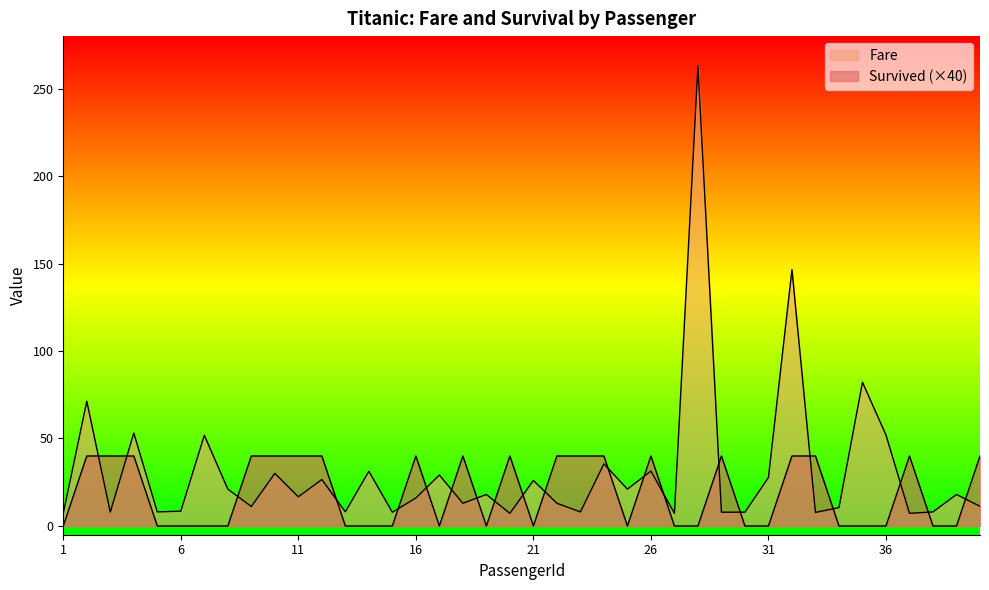

Is the value of Fare at 40 greater than the value of Survived at 14?

Yes